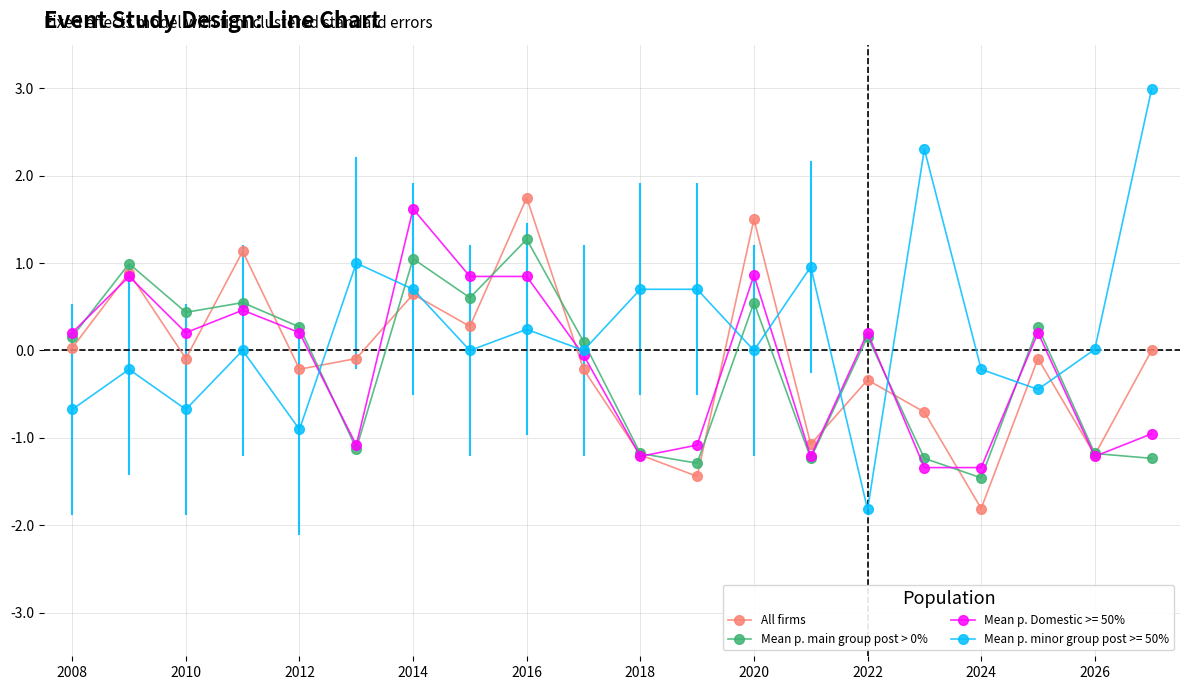

True or false: Mean p. main group post > 0% and Mean p. minor group post >= 50% intersect in this chart.

True